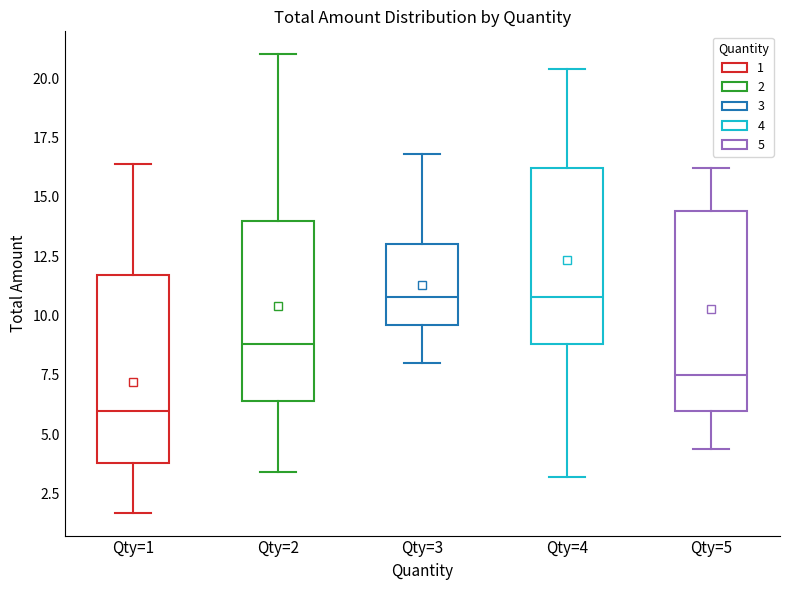

Where does the median line of the box for Qty=2 sit on the y-axis? The values are not printed on the chart, so give them approximately, as read against the axis.

9.0